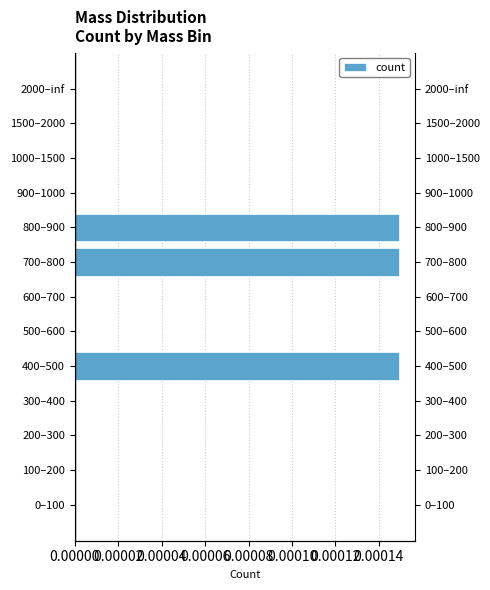

The value at 600–700 is -0.0. True or false?

False